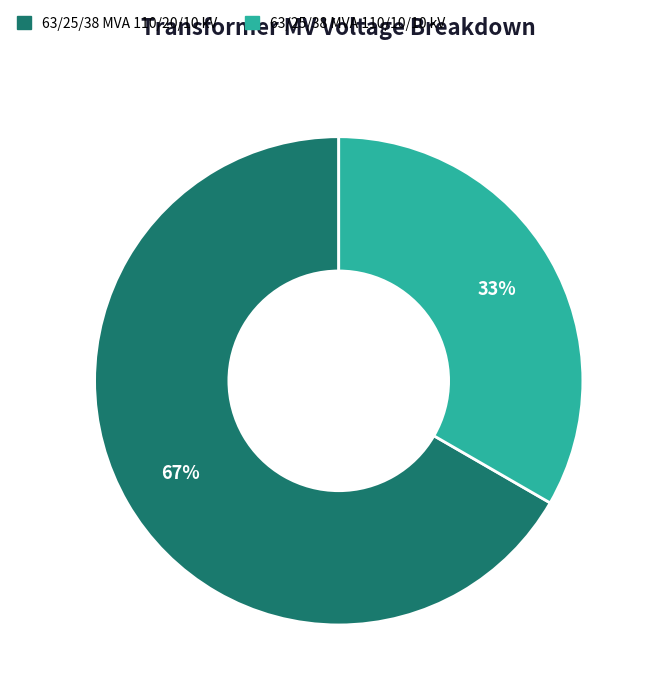

Which slice is the smallest?

63/25/38 MVA 110/10/10 kV